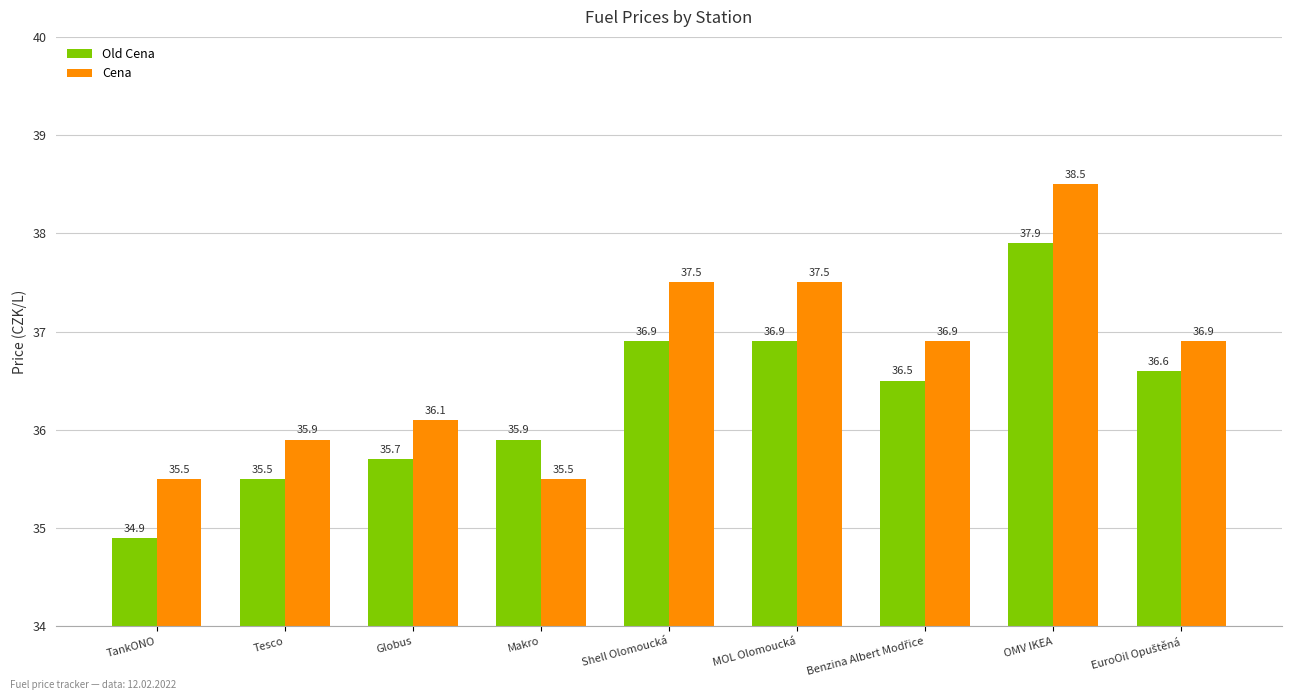

The value of Cena at Makro is 56.3. True or false?

False